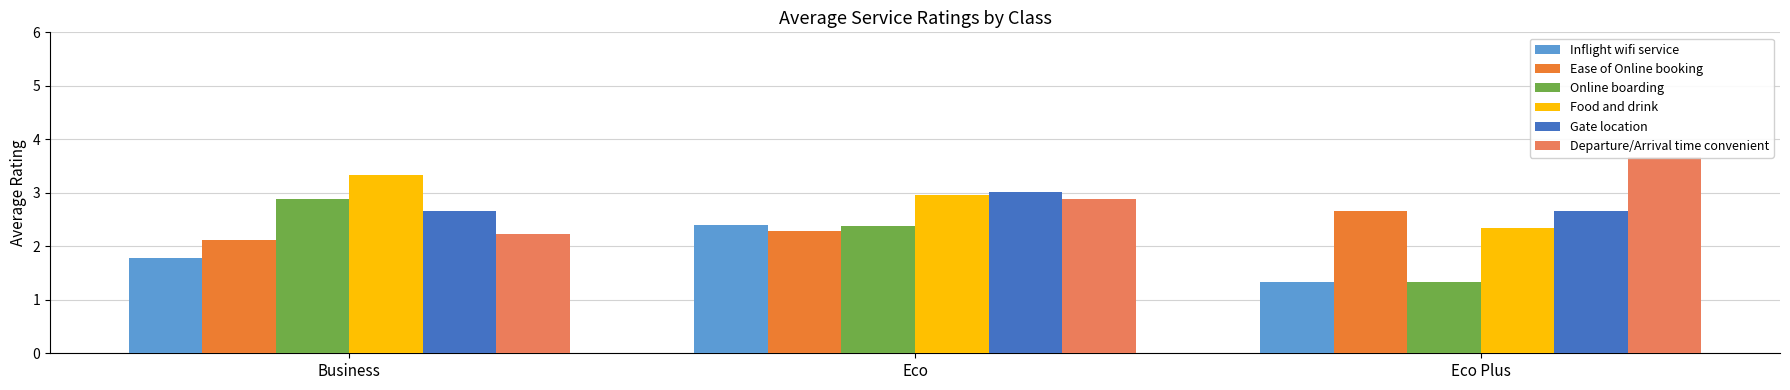

Which label corresponds to the largest value in the chart?

Eco Plus